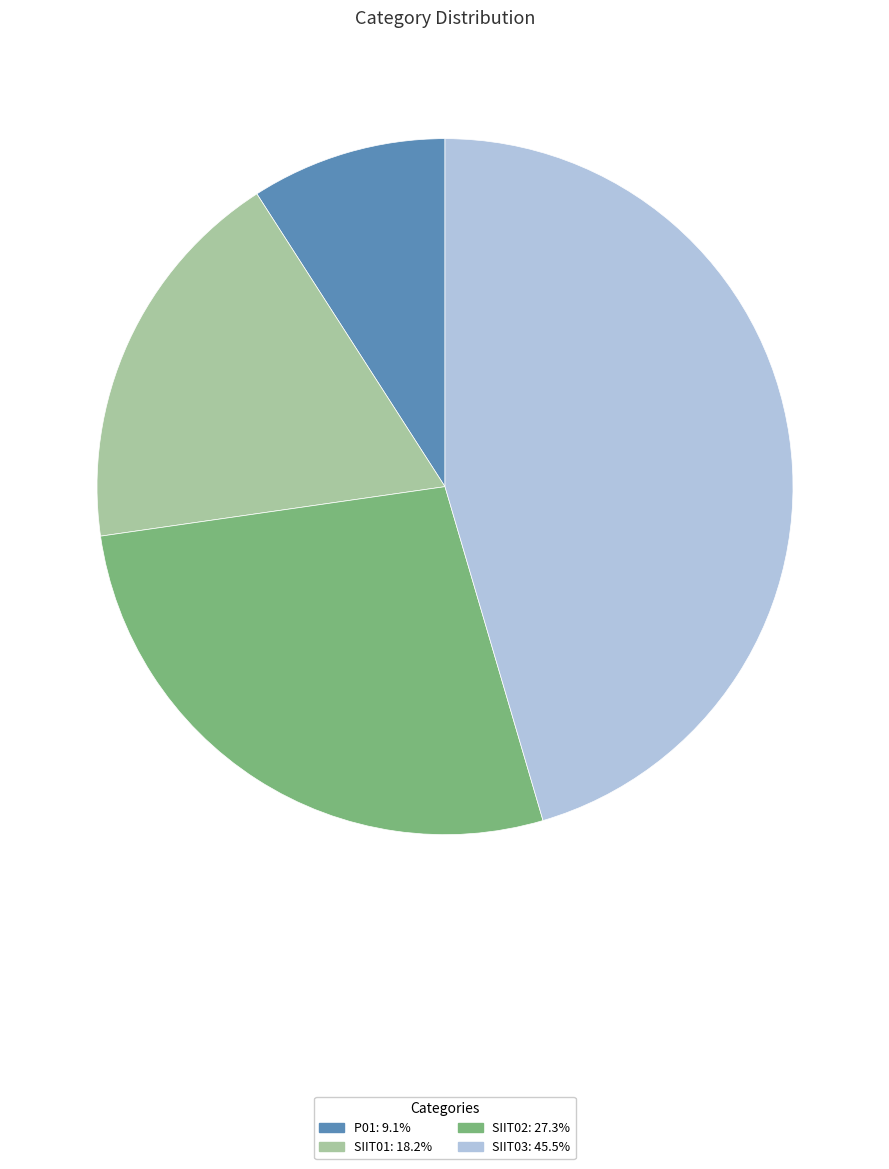

Do P01: 9.1% and SIIT02: 27.3% together represent more than half of the pie?

No